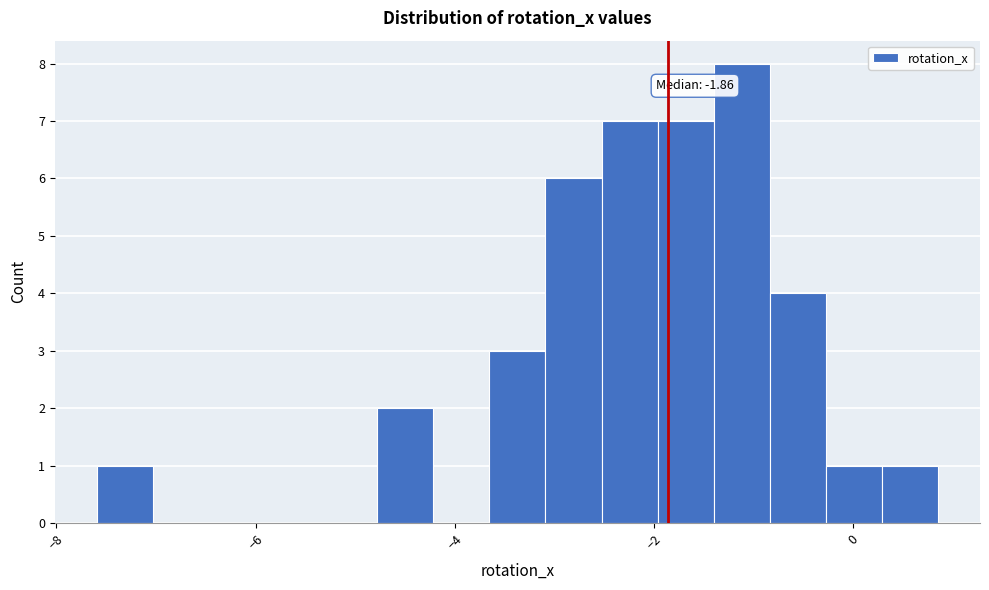

Around what value on the x-axis is the tallest bar? Give the approximate position of its centre, as read against the axis.

-1.2